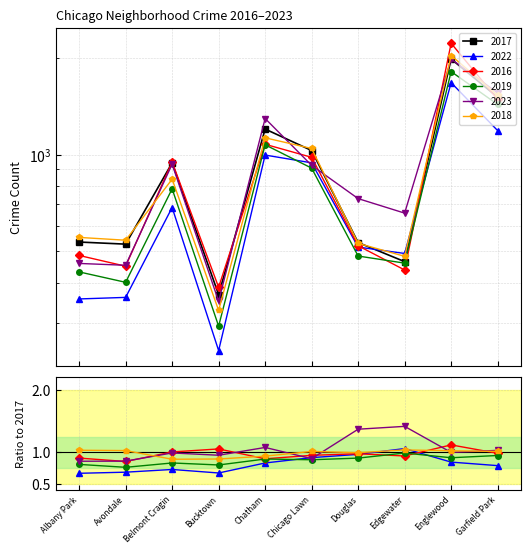

Rank the series at Garfield Park from highest to lowest value.

2023, 2018, 2017, 2016, 2019, 2022